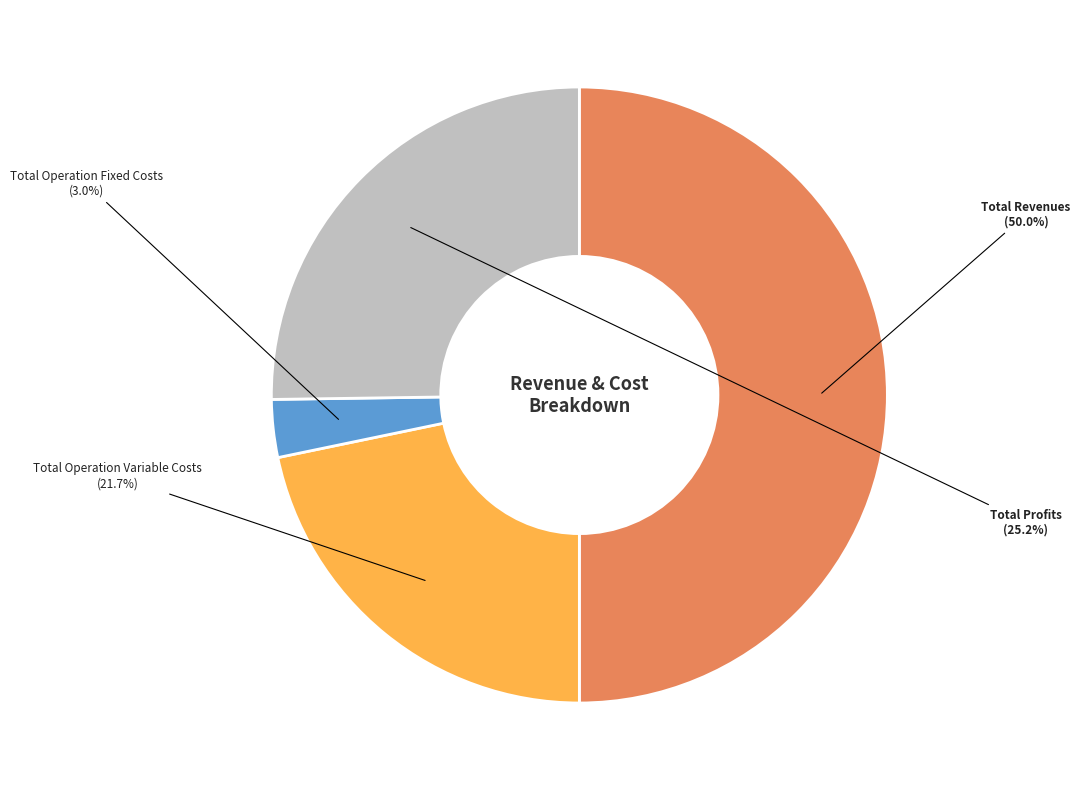

To the nearest percent, what is the difference between the Total Revenues and Total Operation Variable Costs slice percentages?

28%